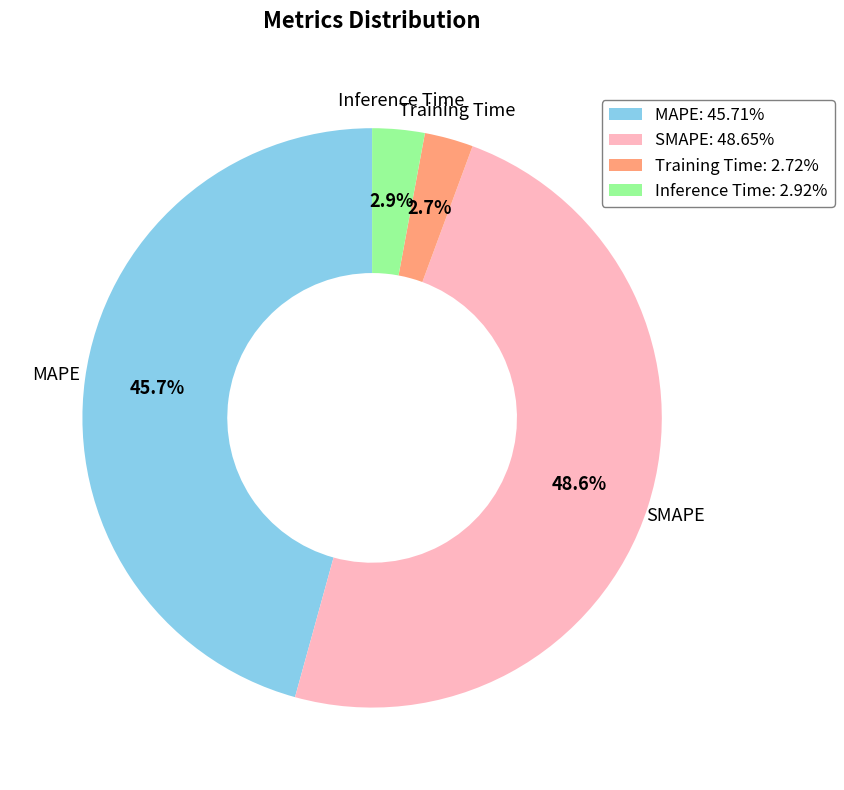

What percentage is the MAPE slice, to the nearest percent?

46%